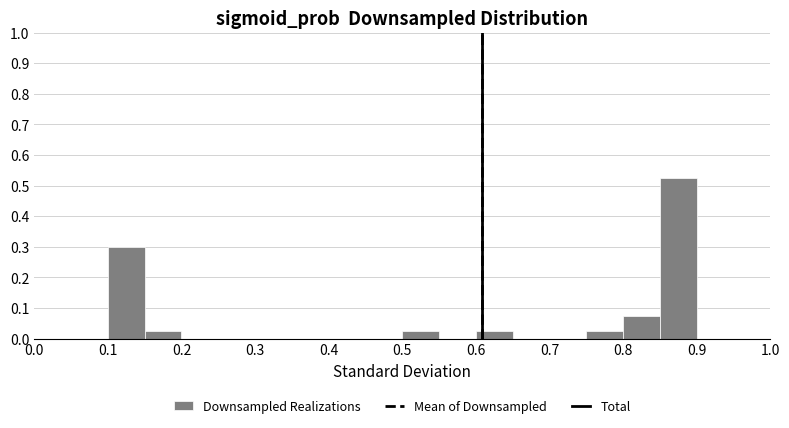

Over which range of the x-axis is the bar tallest?

0.85 to 0.90